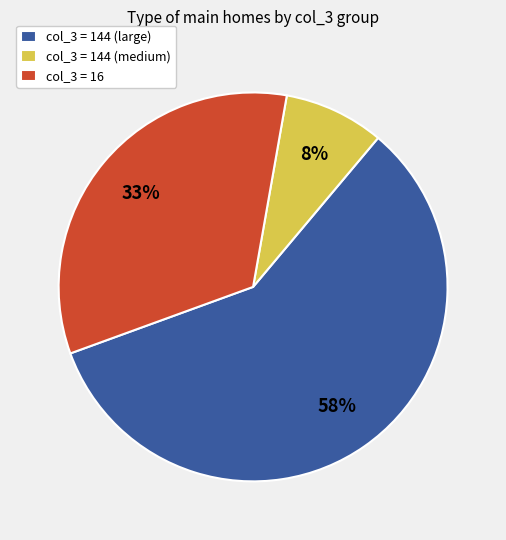

Is the sum of col_3 = 144 (large) and col_3 = 16 greater than half?

Yes